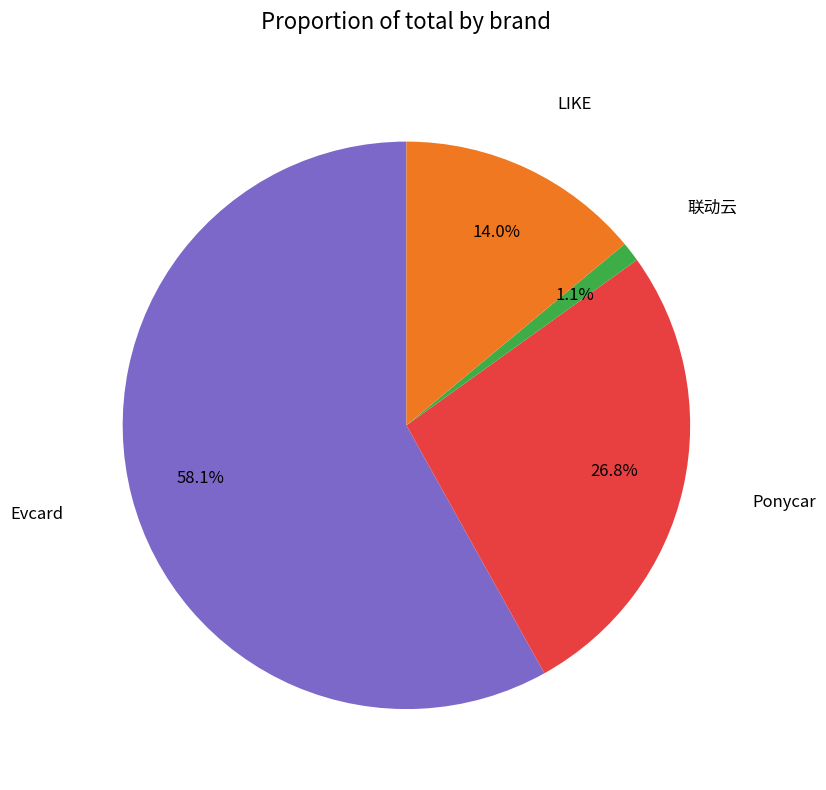

How many slices are in this pie chart?

4